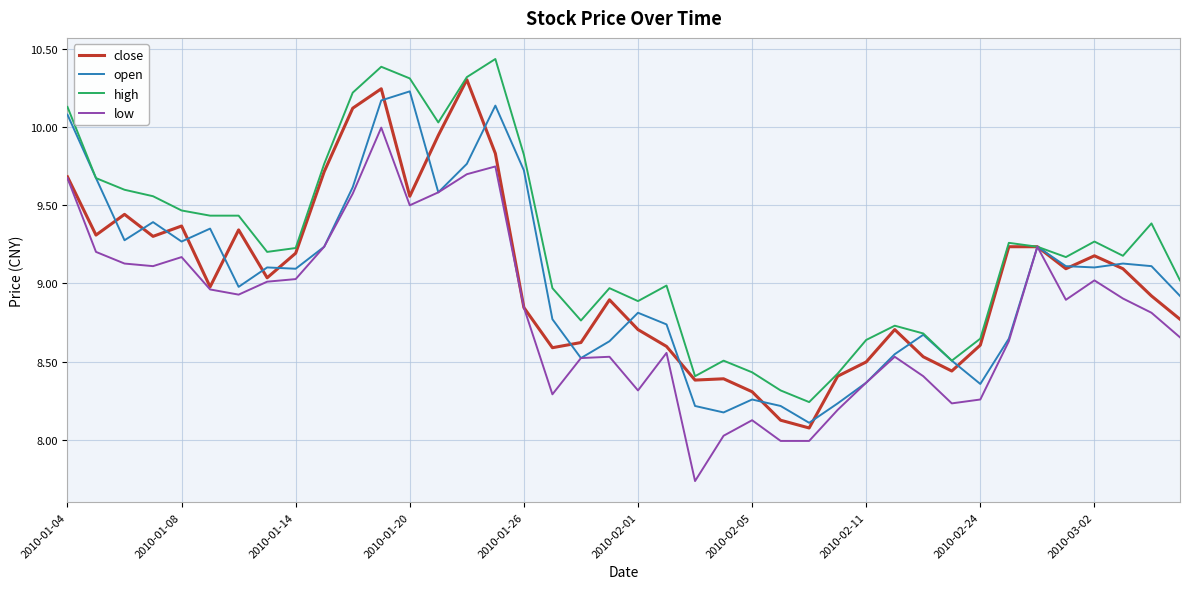

Which series has the largest total across all categories?

high